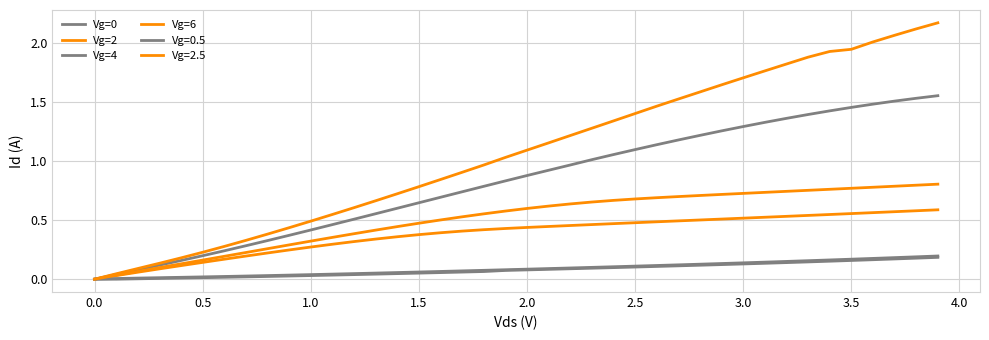

Is this an area chart (filled region under the line)?

No